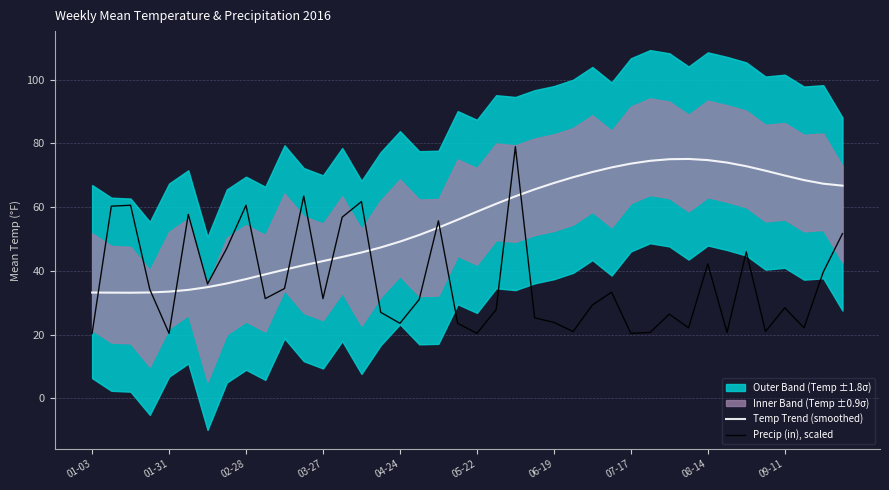

What is the minimum value for Temp Trend (smoothed)?

33.2